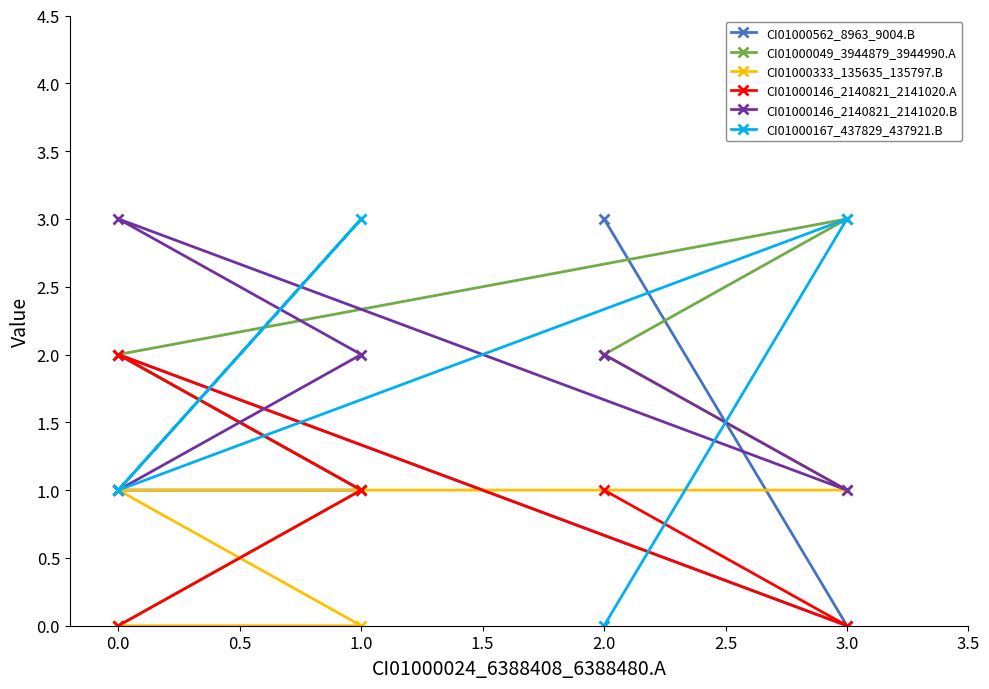

The CI01000167_437829_437921.B series shows 3 at 3.0. True or false?

True